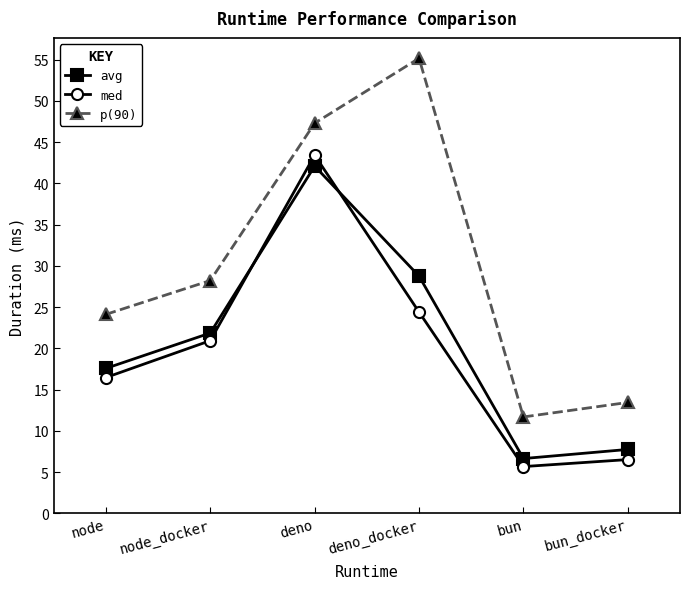

Reading right to left, transcribe all the data shown in this chart.

avg: bun_docker=7.7	bun=6.6	deno_docker=28.8	deno=42.1	node_docker=21.9	node=17.6
med: bun_docker=6.5	bun=5.7	deno_docker=24.4	deno=43.4	node_docker=20.9	node=16.5
p(90): bun_docker=13.4	bun=11.7	deno_docker=55.2	deno=47.3	node_docker=28.2	node=24.1